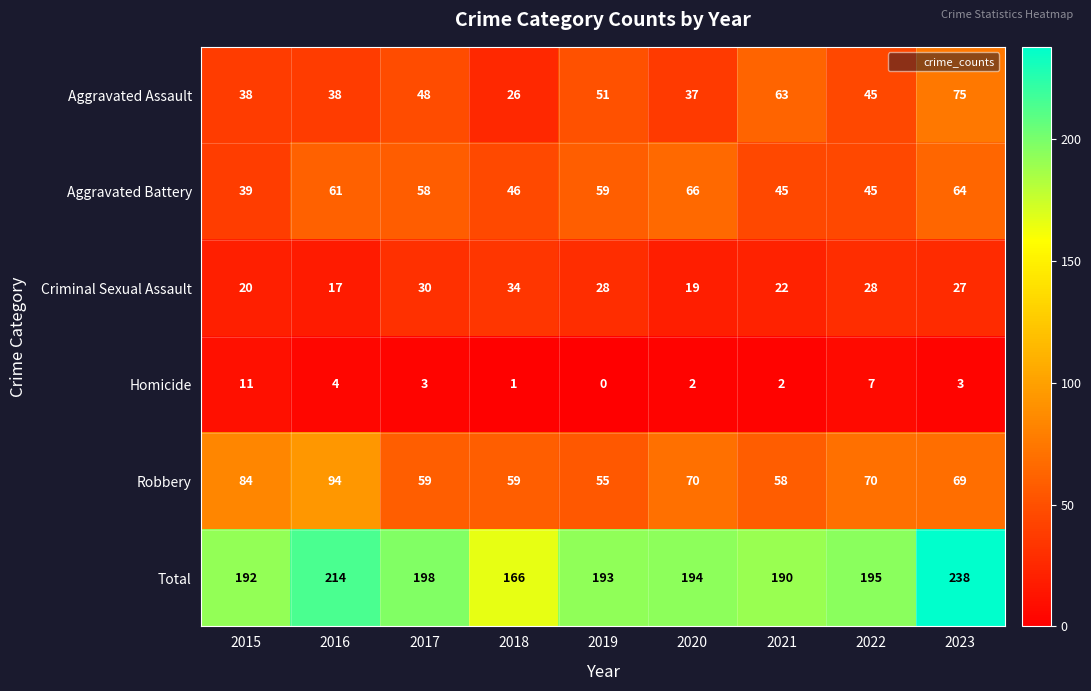

Which category has the lowest value in the Aggravated Battery series?

2015